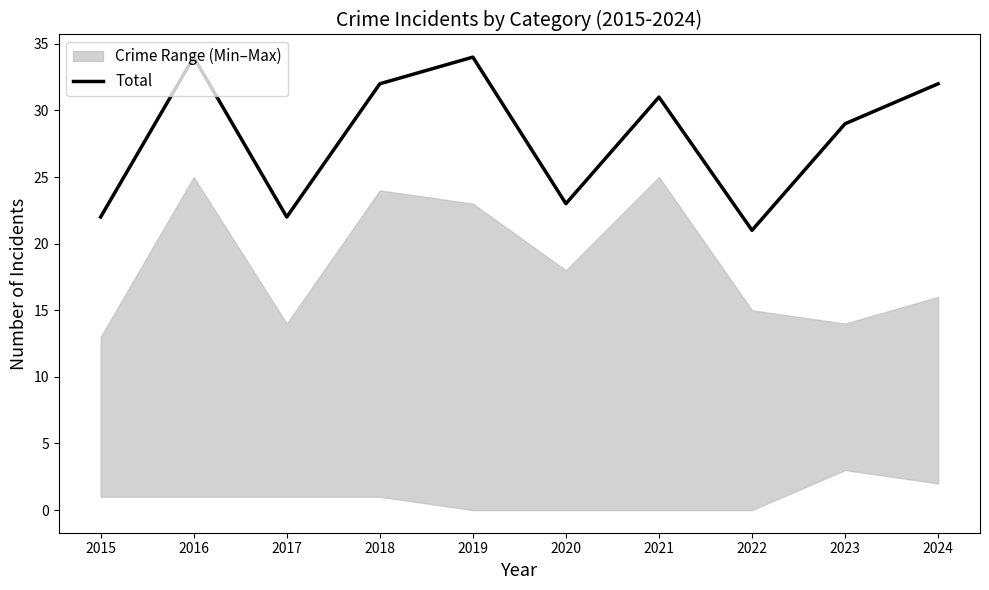

How many points are higher than both their immediate neighbors (excluding endpoints)?

3